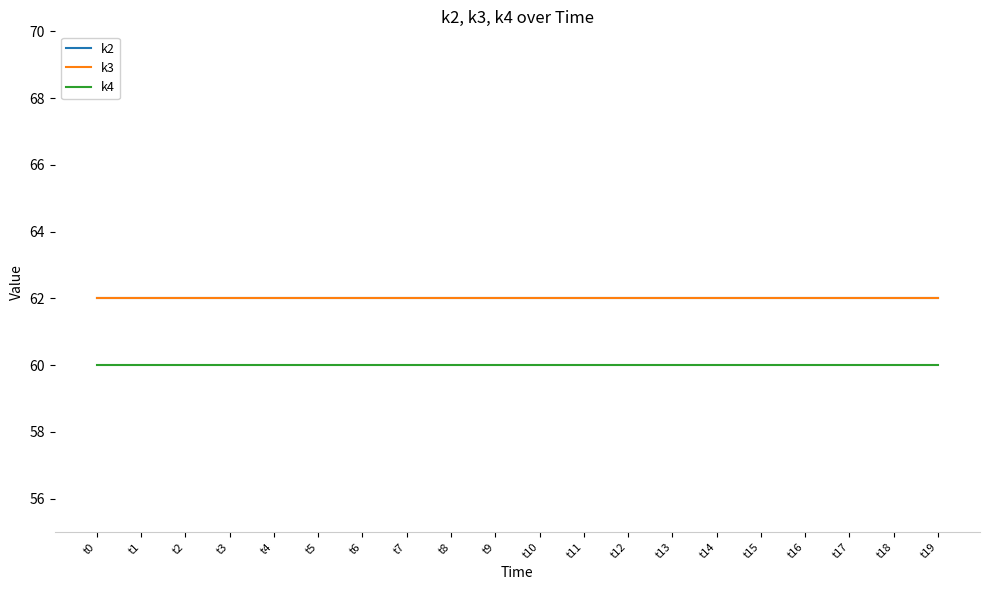

At which label does k3 reach its minimum?

t0